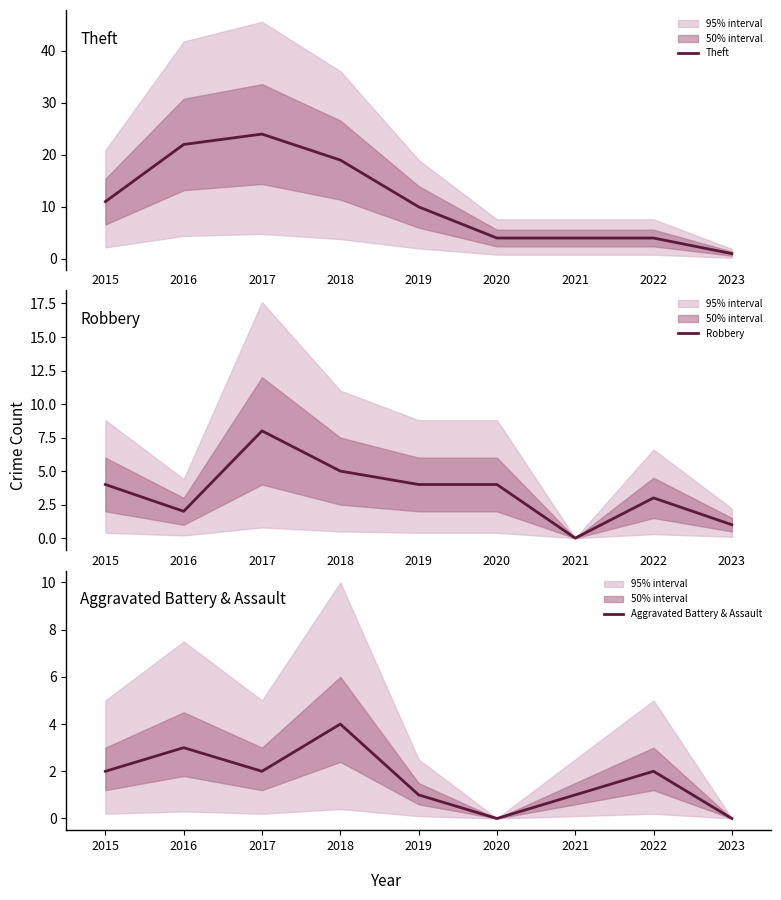

Which has a higher value, 2023 or 2015?

2015